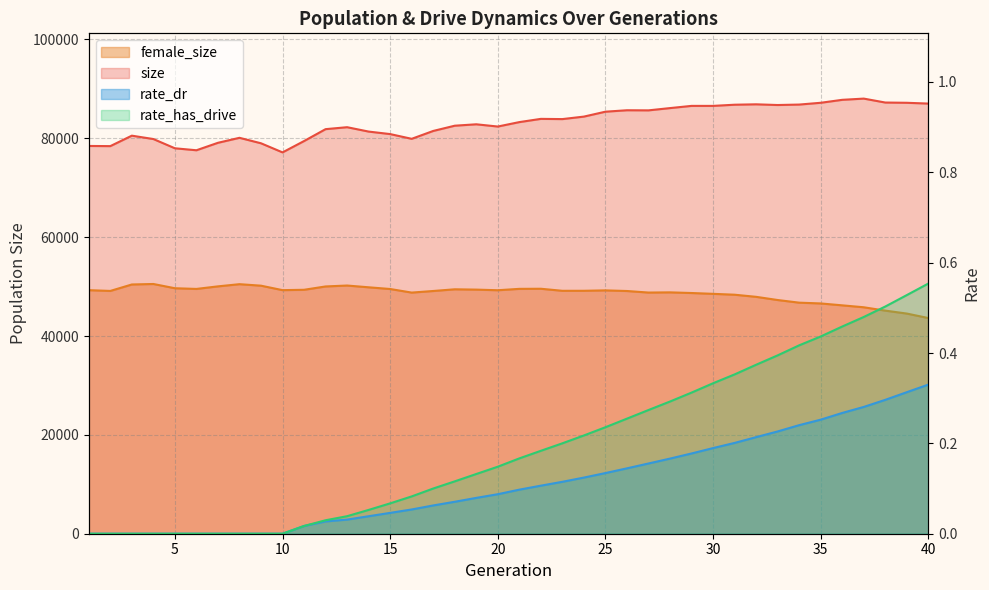

The size series shows 42947.9 at 22. True or false?

False